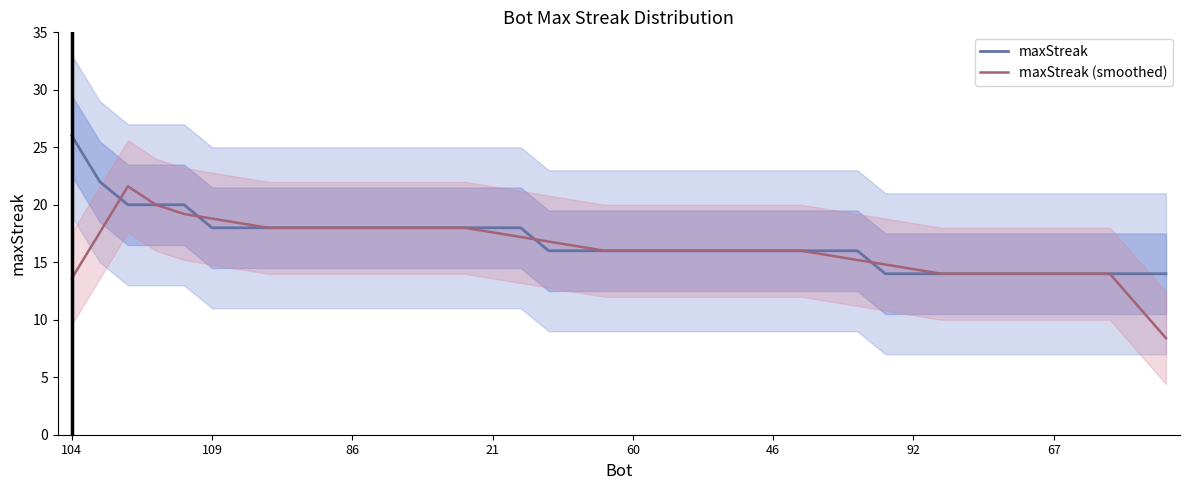

What is the value of the maxStreak (smoothed) point at the 27th from the left?

16.0